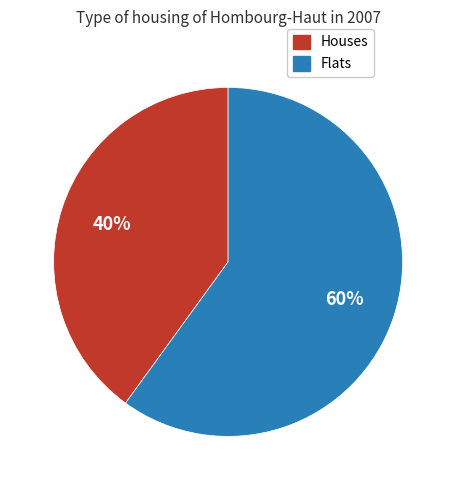

Count the number of slices in the pie.

2